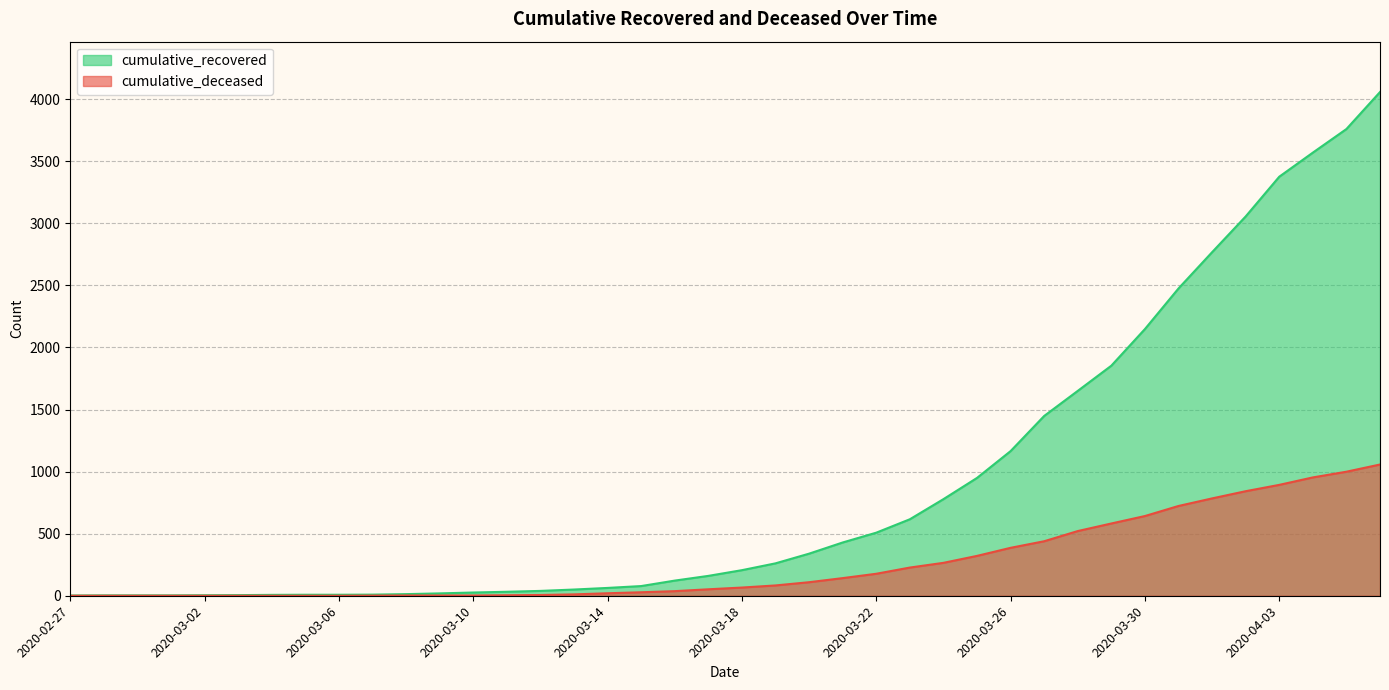

Does the chart display data point markers on the line(s)?

No